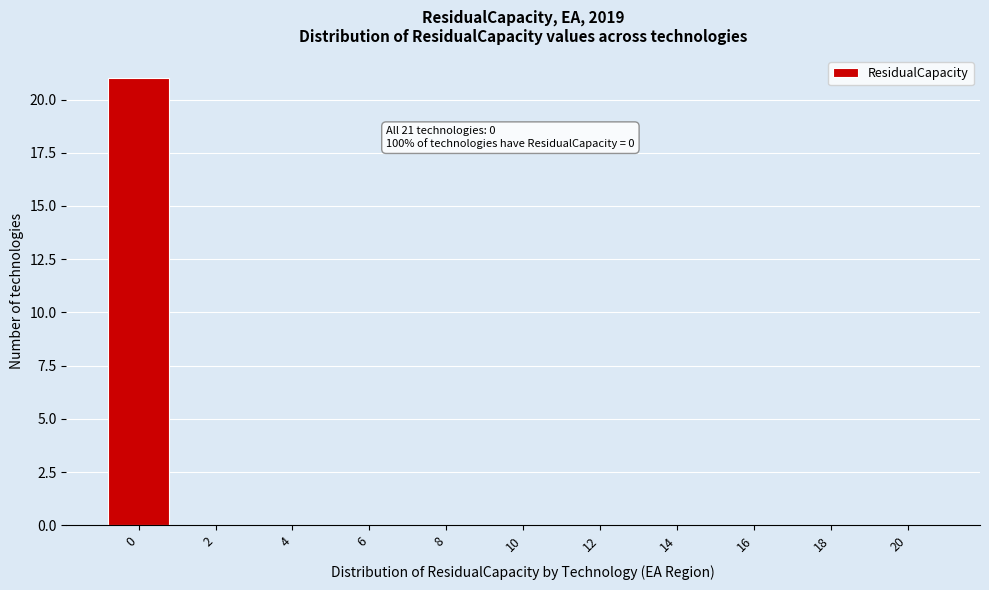

Reading left to right, what are all the values shown in this chart?

0=21	2=0	4=0	6=0	8=0	10=0	12=0	14=0	16=0	18=0	20=0